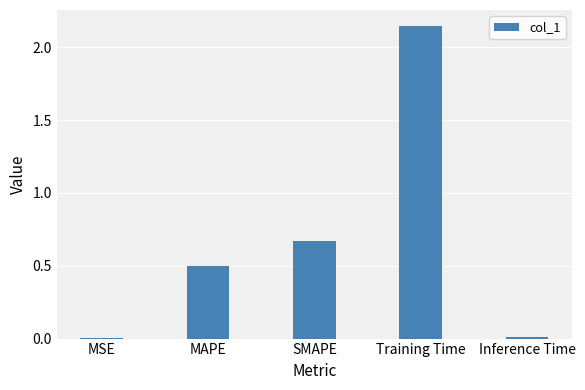

True or false: the data shows 0.4 at SMAPE.

False